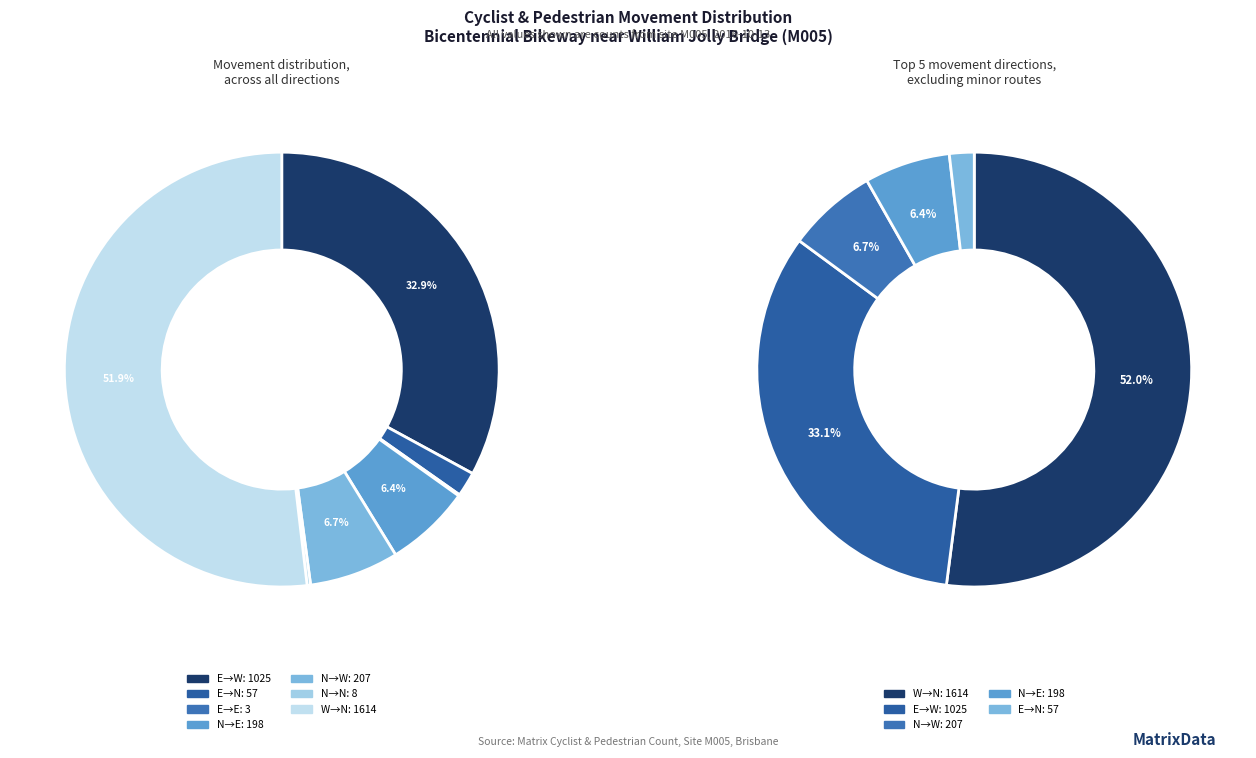

Which category accounts for the majority?

From (West) to (North)